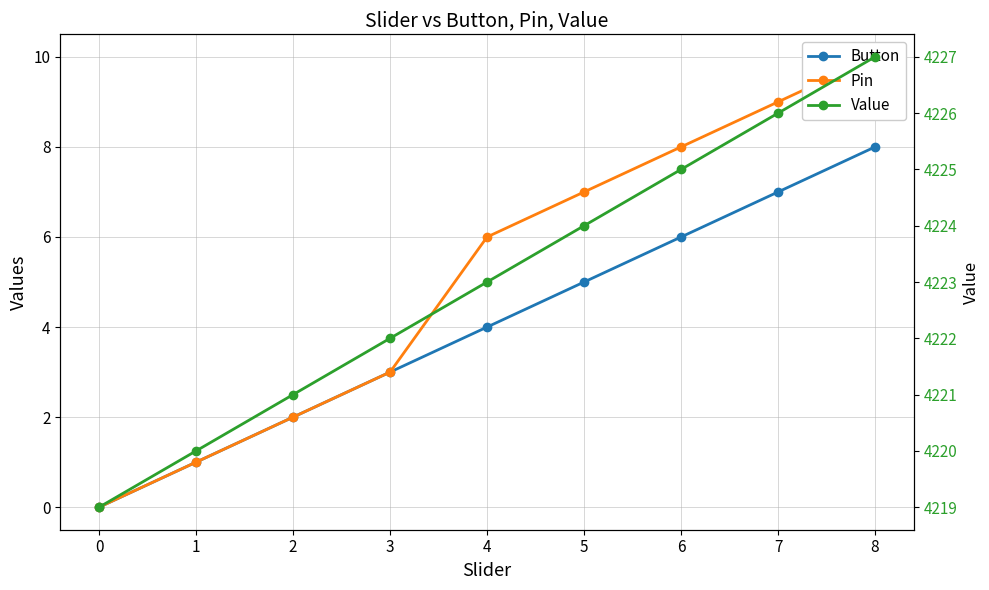

What is the value of the Button point at the 8th from the left?

7